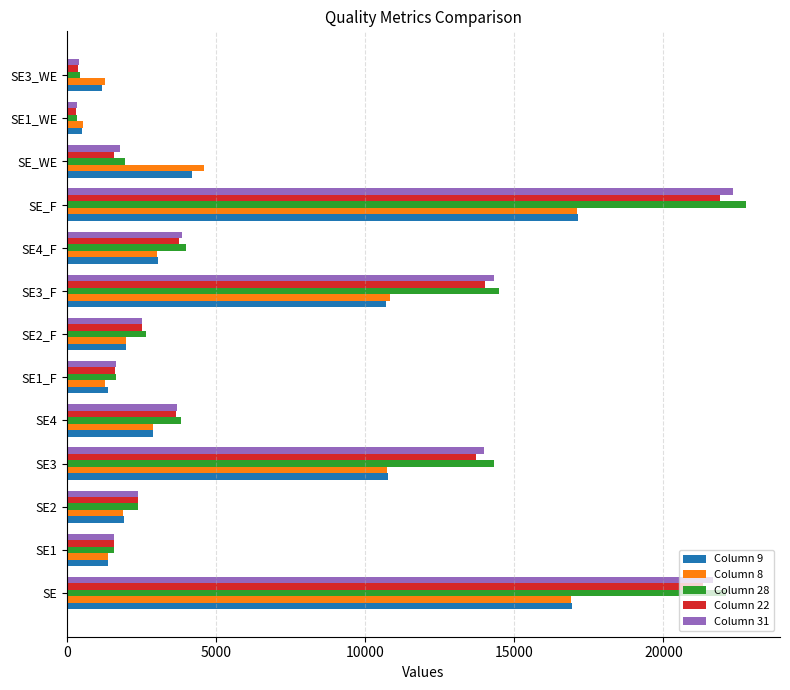

Which series has the widest spread of values?

Column 28